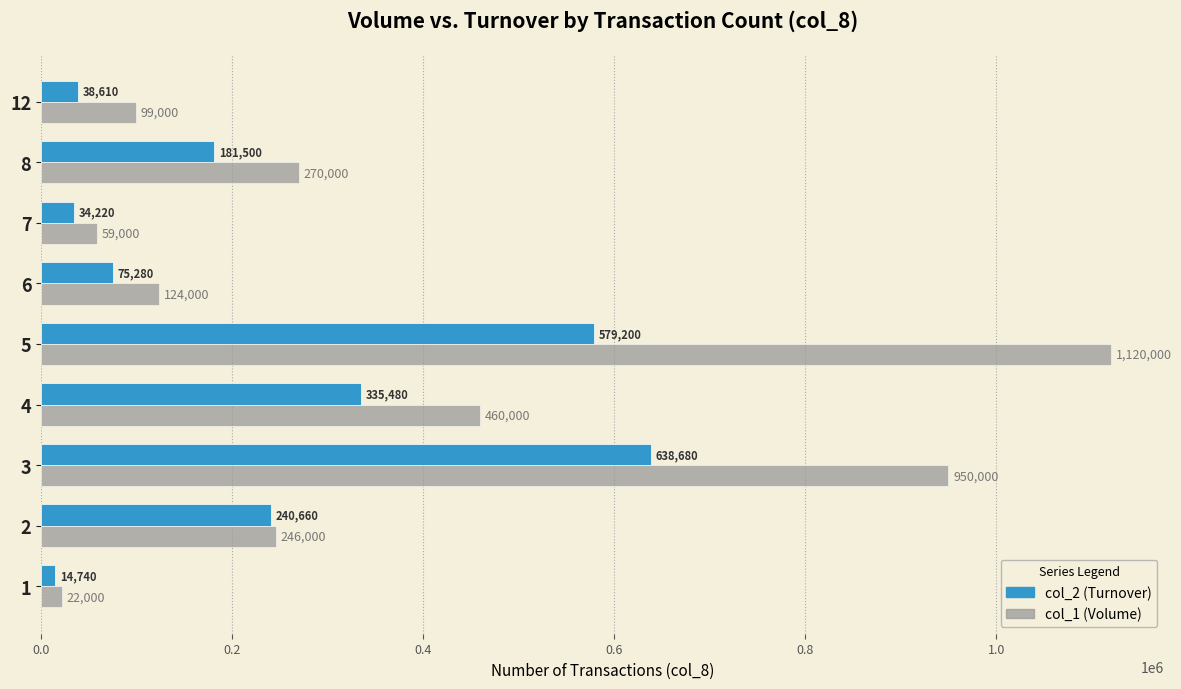

List the labels in order of col_2 (Turnover) value, smallest first.

1, 7, 12, 6, 8, 2, 4, 5, 3